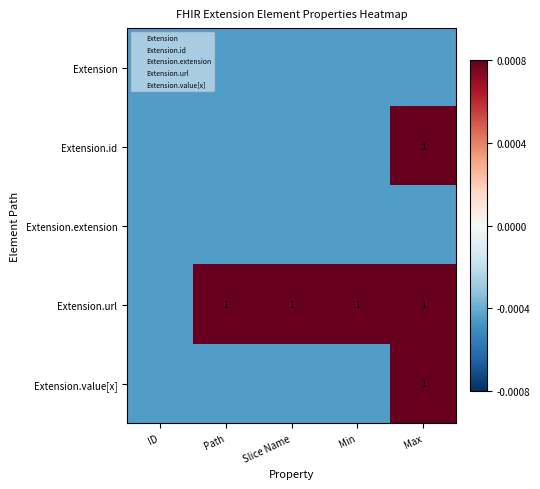

Is it true that Extension.extension equals -0.0 at ID?

True